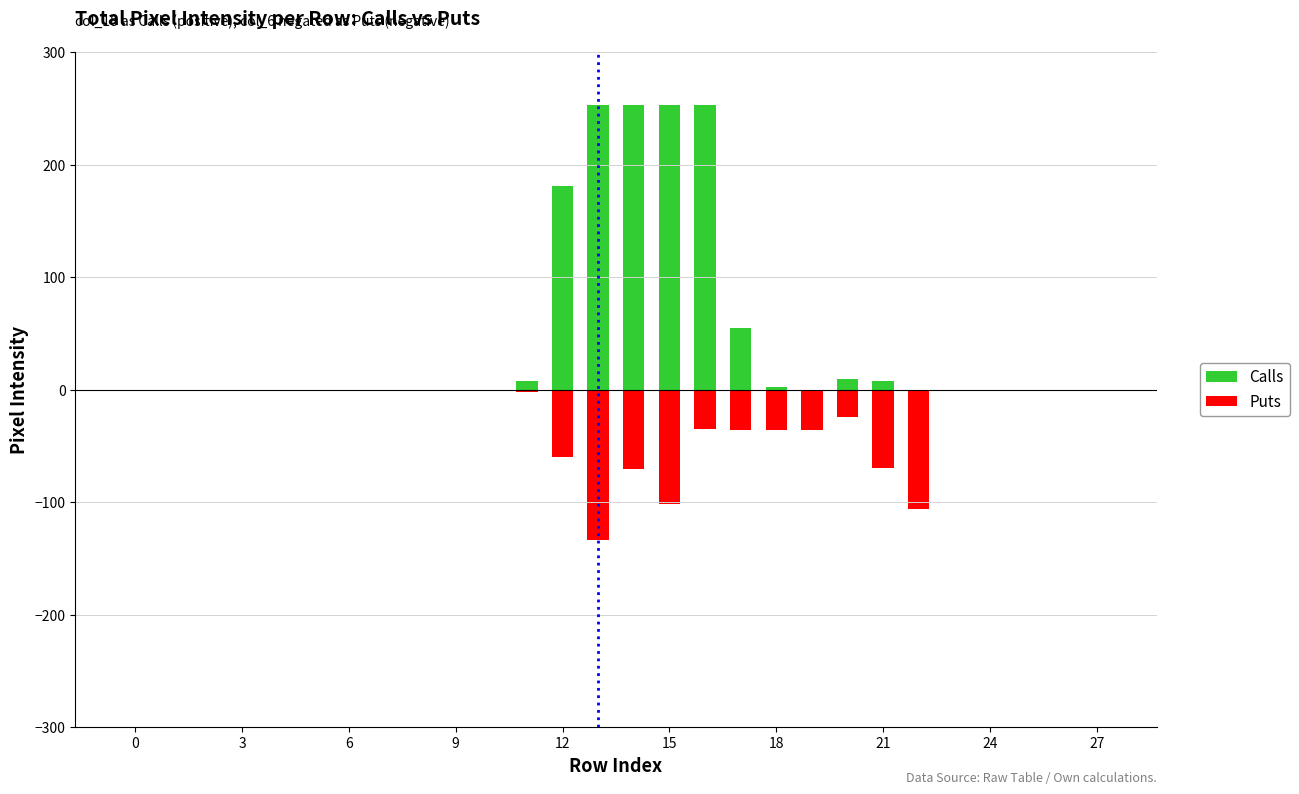

What is the difference between the maximum and minimum values in the Puts series?

134